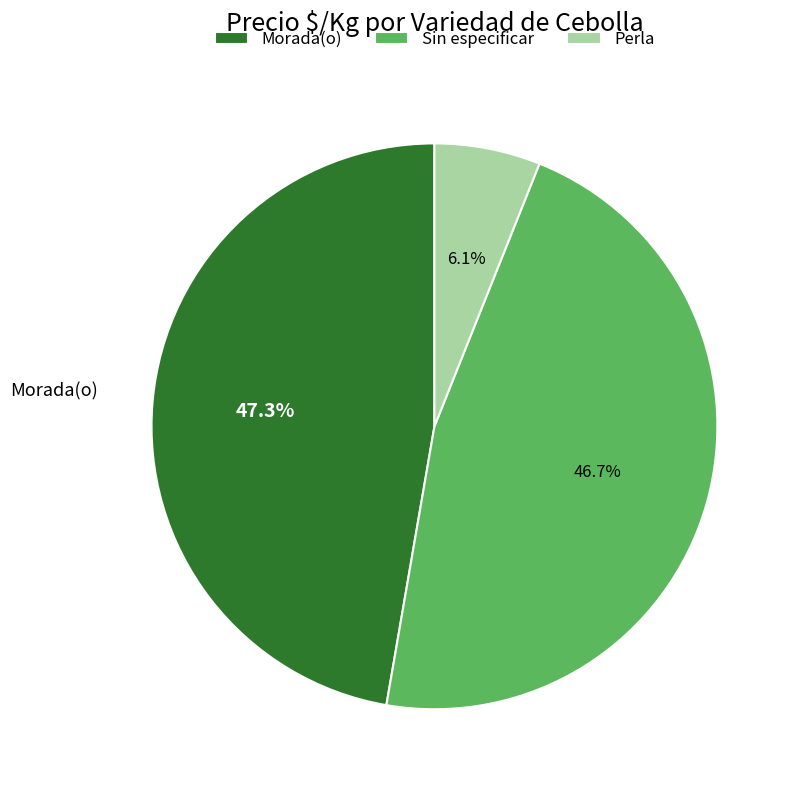

Does Morada(o) account for over 50% of the chart?

No